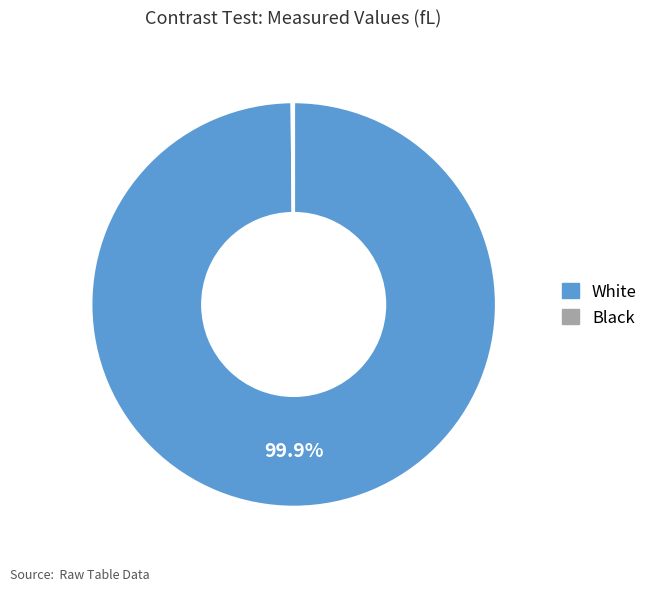

How much of the chart is everything except White?

0.1%